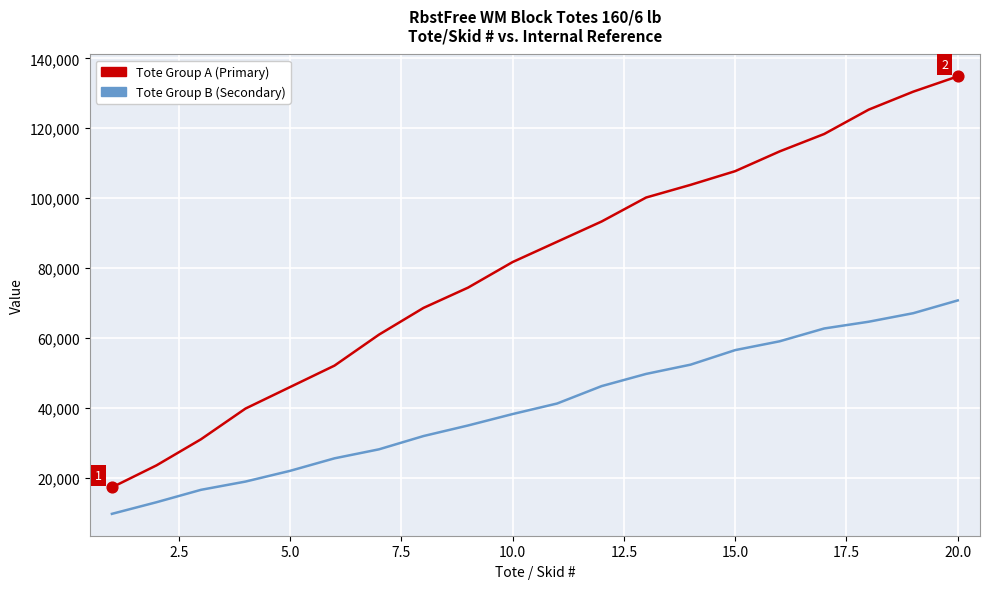

What is the smallest value displayed?

9672.5